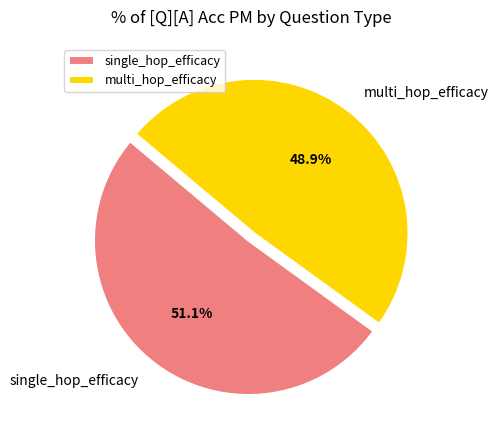

How many segments does this pie chart have?

2